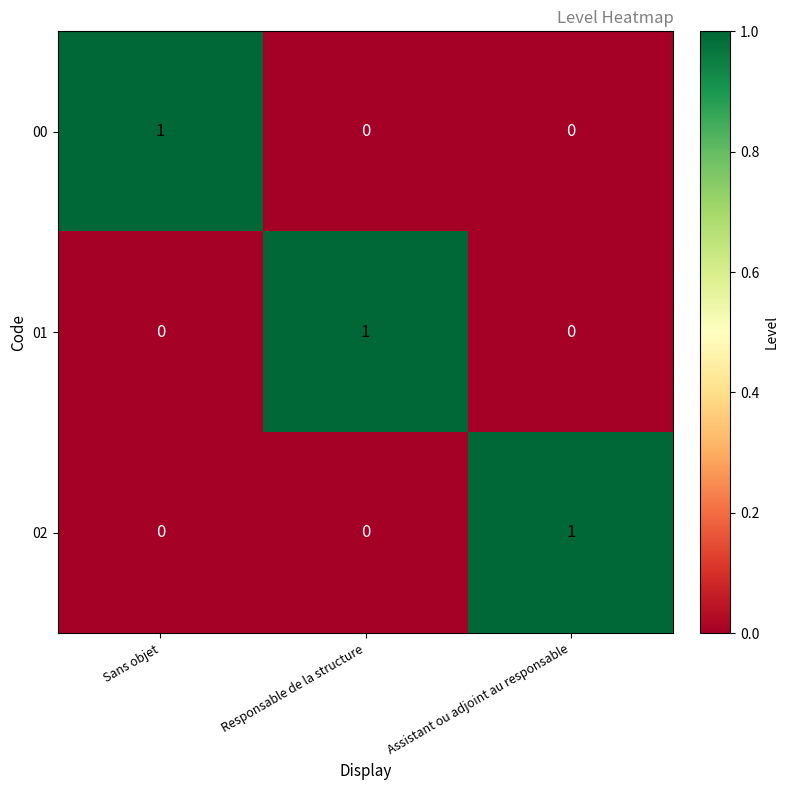

Is the value of 02 at Assistant ou adjoint au responsable greater than the value of 01 at Sans objet?

Yes